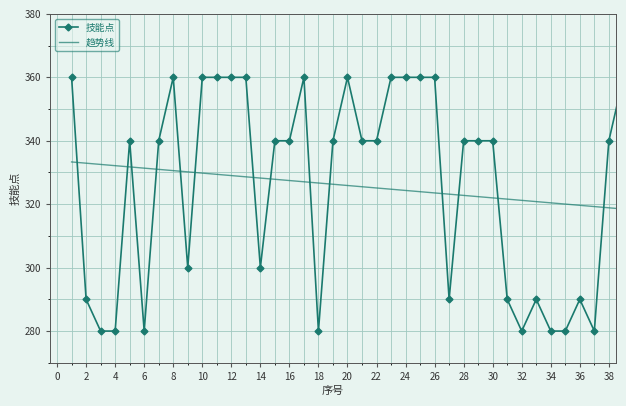

How many intersections are there between 趋势线 and 技能点?

14